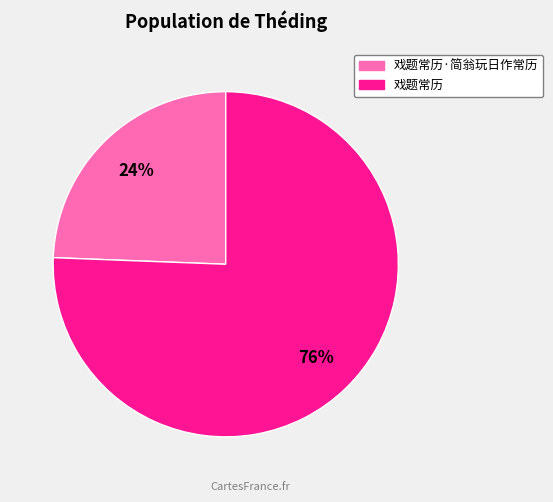

To the nearest percent, what is the average slice percentage?

50%